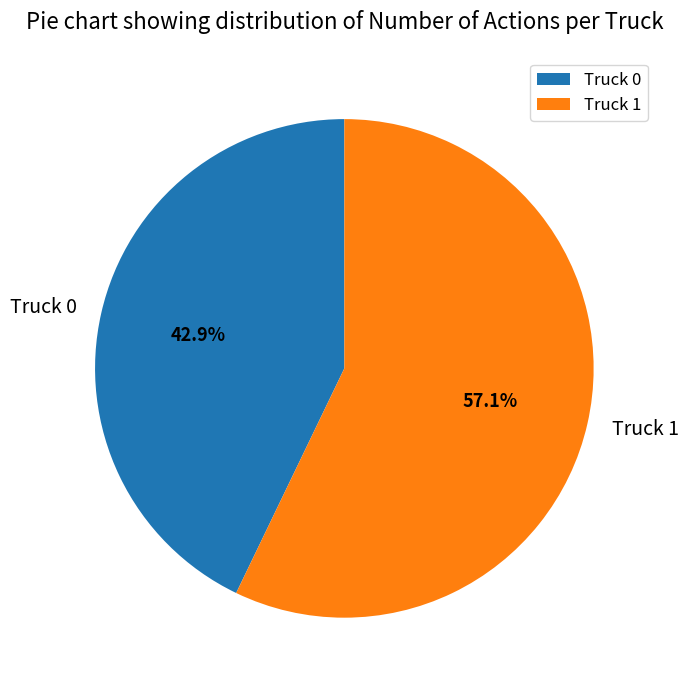

Does any single category account for the majority?

Yes